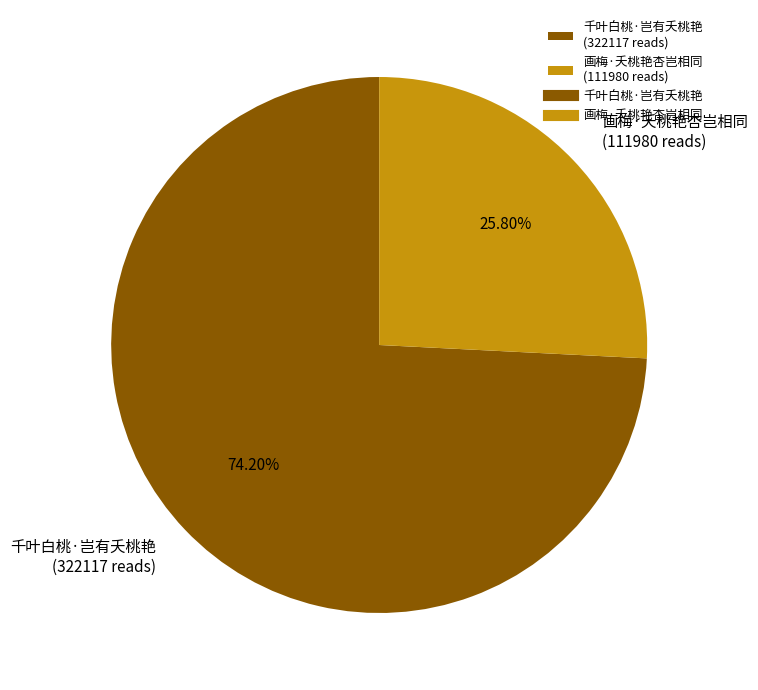

Is it true that 千叶白桃·岂有夭桃艳 is 74% of the pie?

True